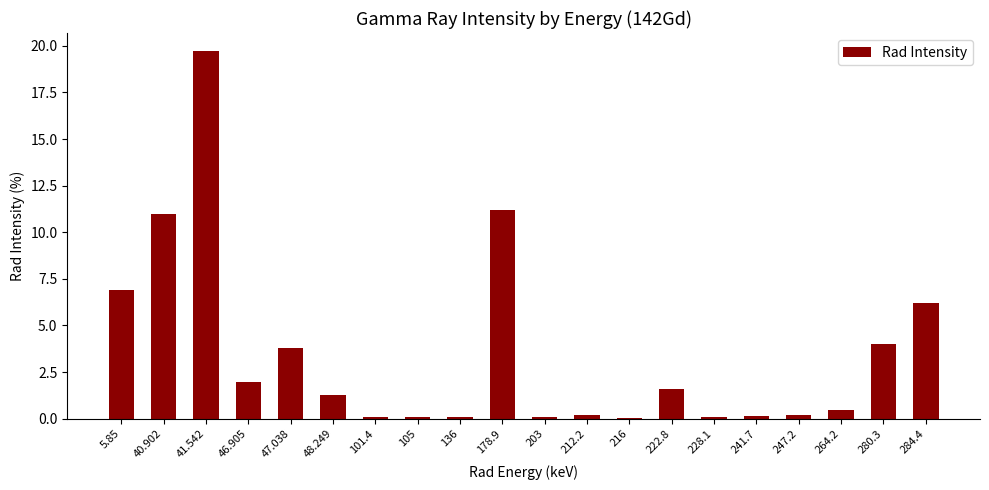

What is the change in value from 105 to 247.2?

+0.1